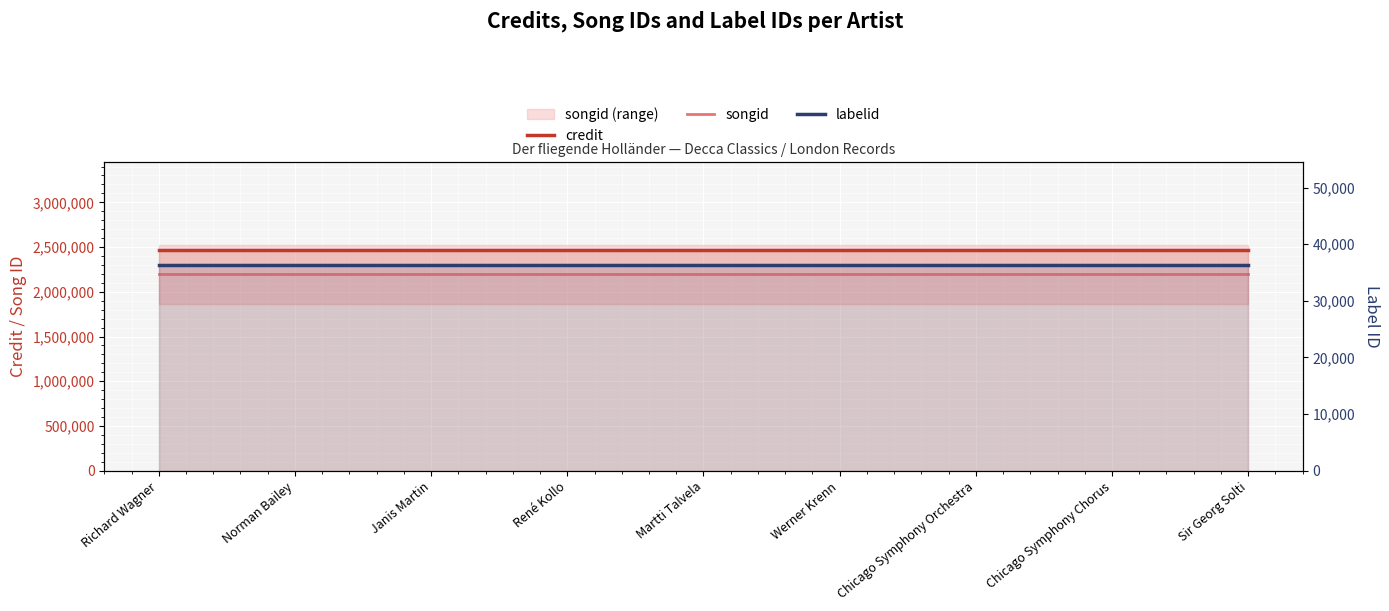

At Norman Bailey, list the series in order from largest to smallest.

credit, songid, labelid